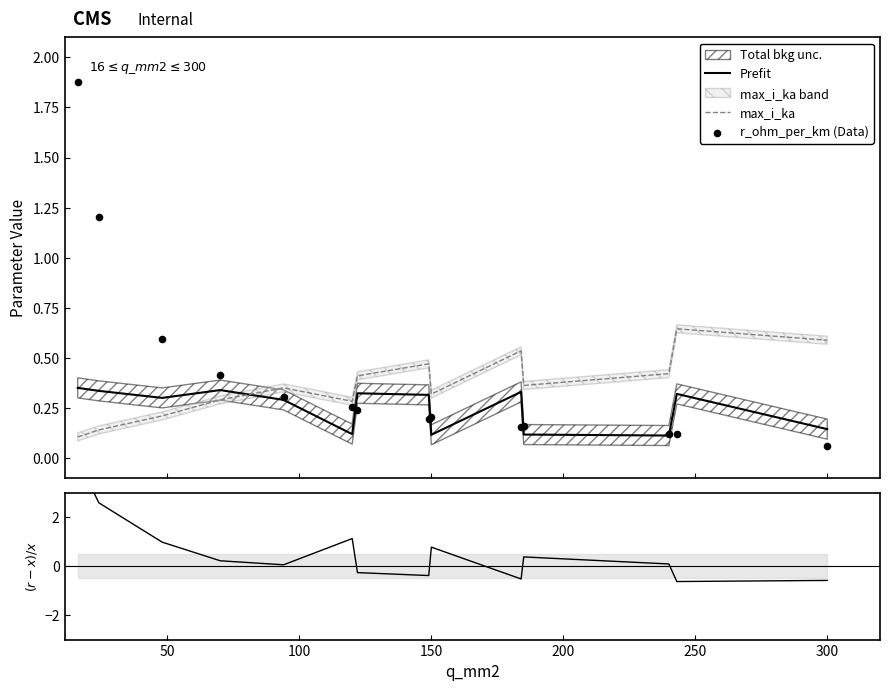

What is the total value across all series at 300?

1.0